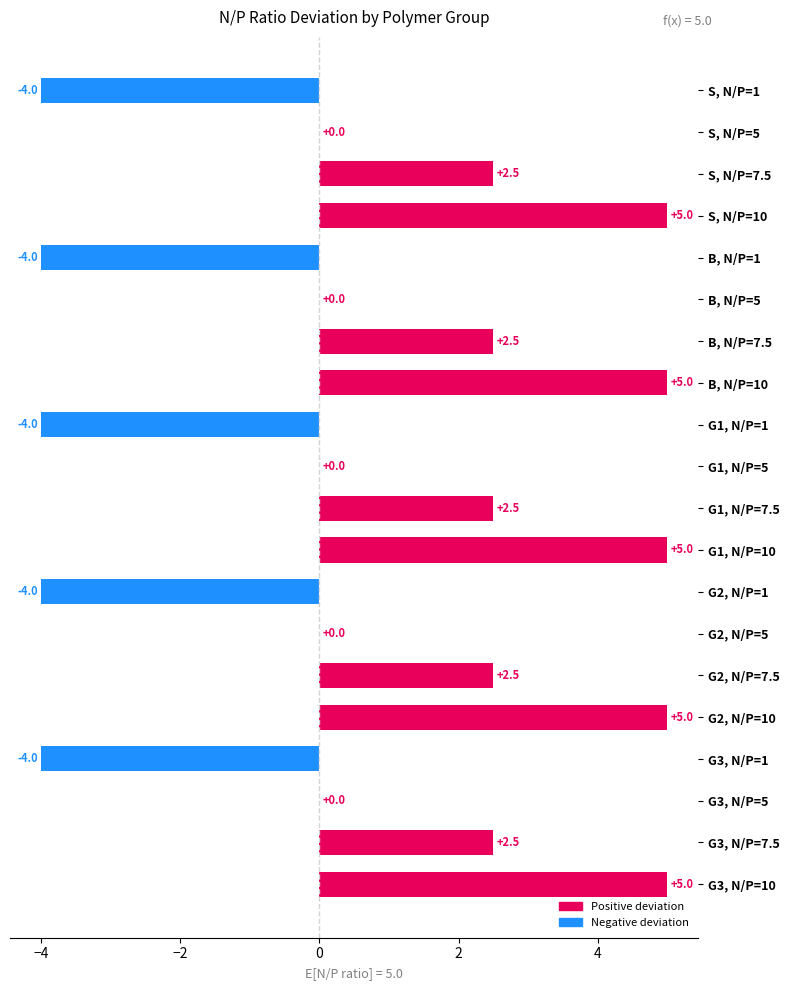

How many distinct data groups are displayed?

1